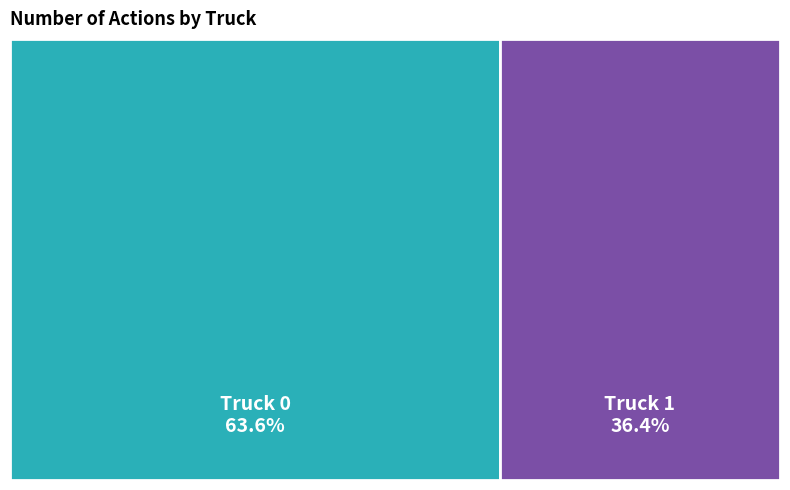

What percentage is NOT represented by Truck 1?

63.6%